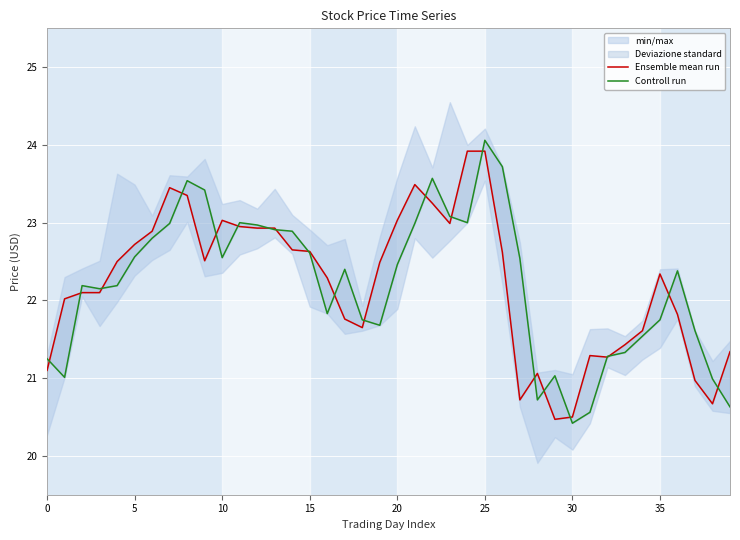

What are all the series names shown in the legend?

Ensemble mean run, Controll run